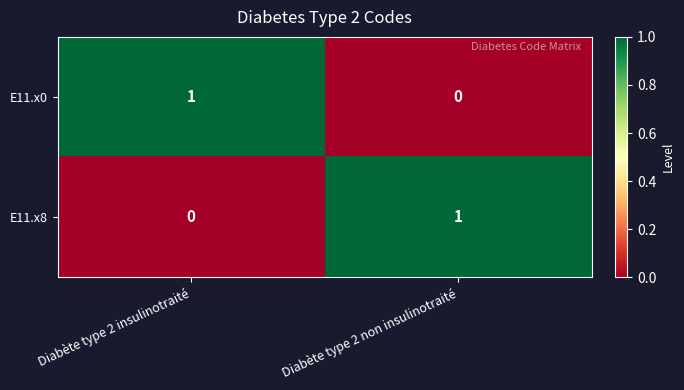

Rank the series at Diabète type 2 insulinotraité from lowest to highest value.

E11.x8, E11.x0